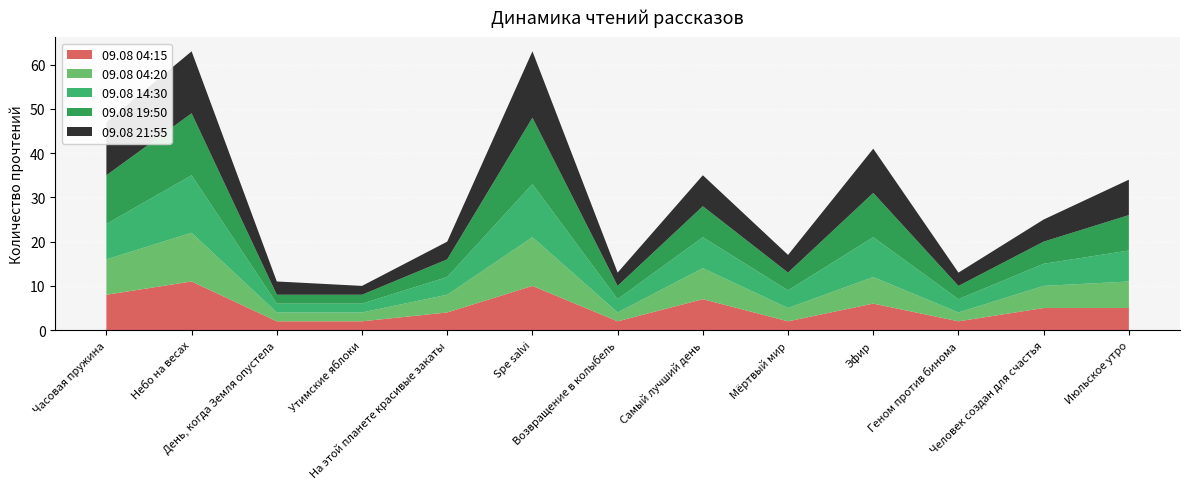

Reading left to right, extract all data points from this chart.

09.08 04:15: 8	11	2	2	4	10	2	7	2	6	2	5	5
09.08 04:20: 8	11	2	2	4	11	2	7	3	6	2	5	6
09.08 14:30: 8	13	2	2	4	12	3	7	4	9	3	5	7
09.08 19:50: 11	14	2	2	4	15	3	7	4	10	3	5	8
09.08 21:55: 12	14	3	2	4	15	3	7	4	10	3	5	8